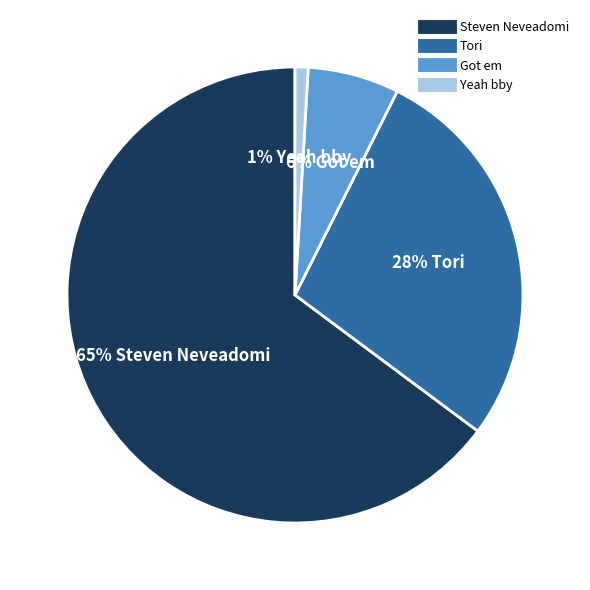

To the nearest percent, what portion does Tori represent?

28%